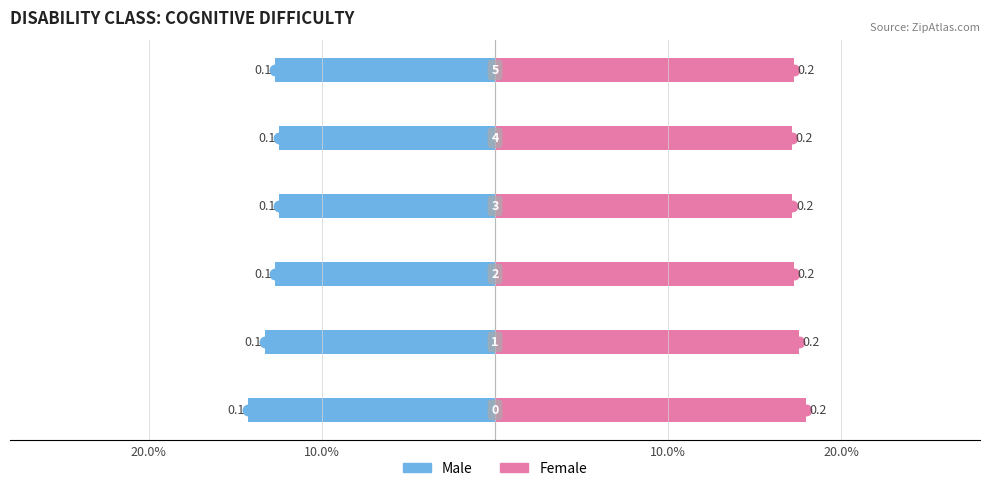

How many bars are there in total?

12